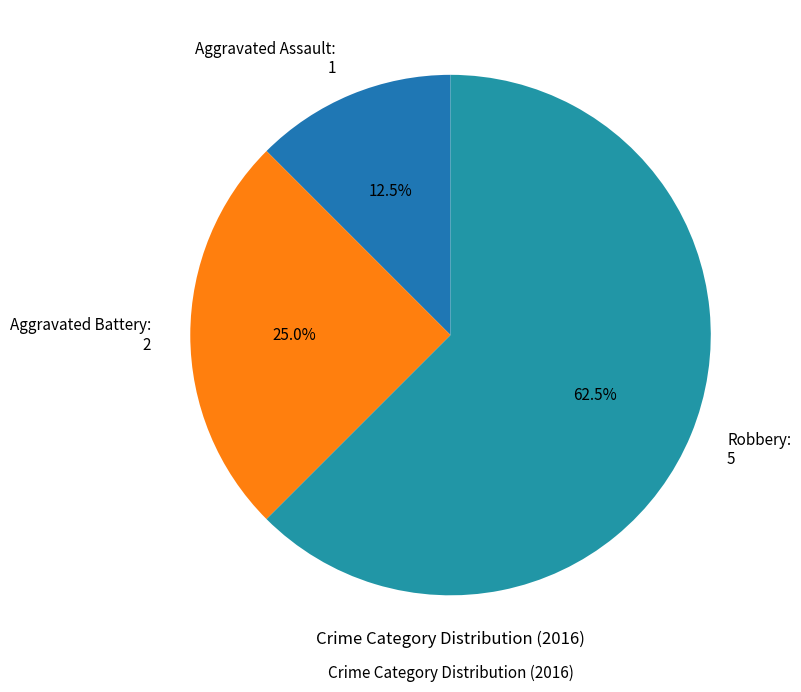

Rank the categories by value from lowest to highest.

Aggravated Assault, Aggravated Battery, Robbery